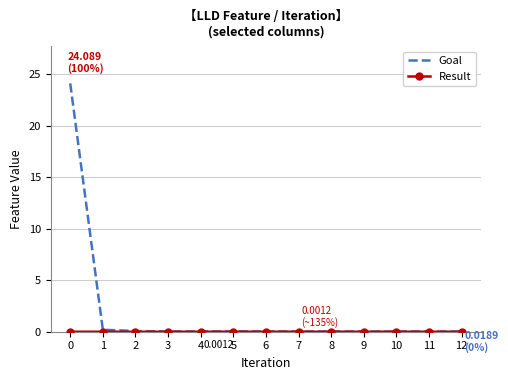

Which series has the widest spread of values?

Goal